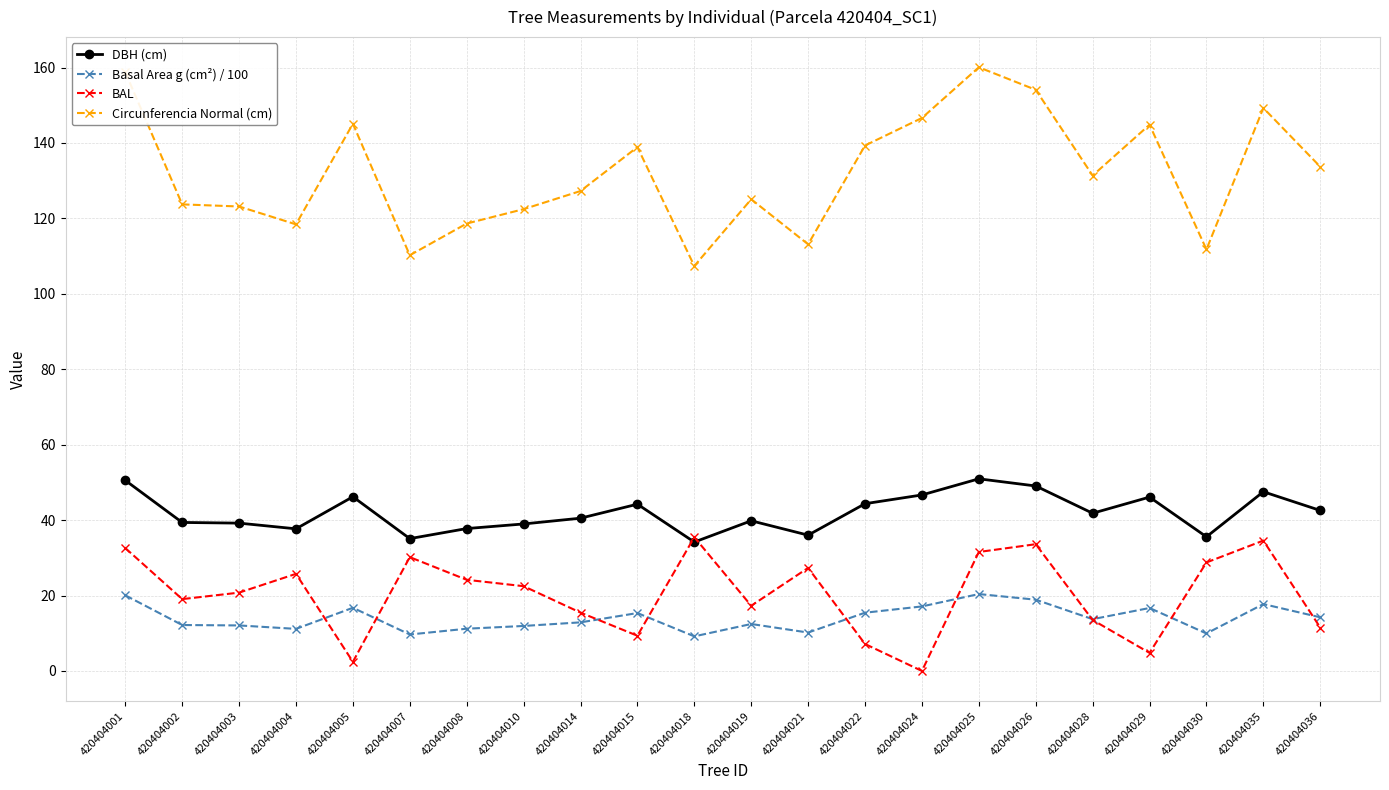

In BAL, how many points are lower than both neighbors (excluding endpoints)?

6